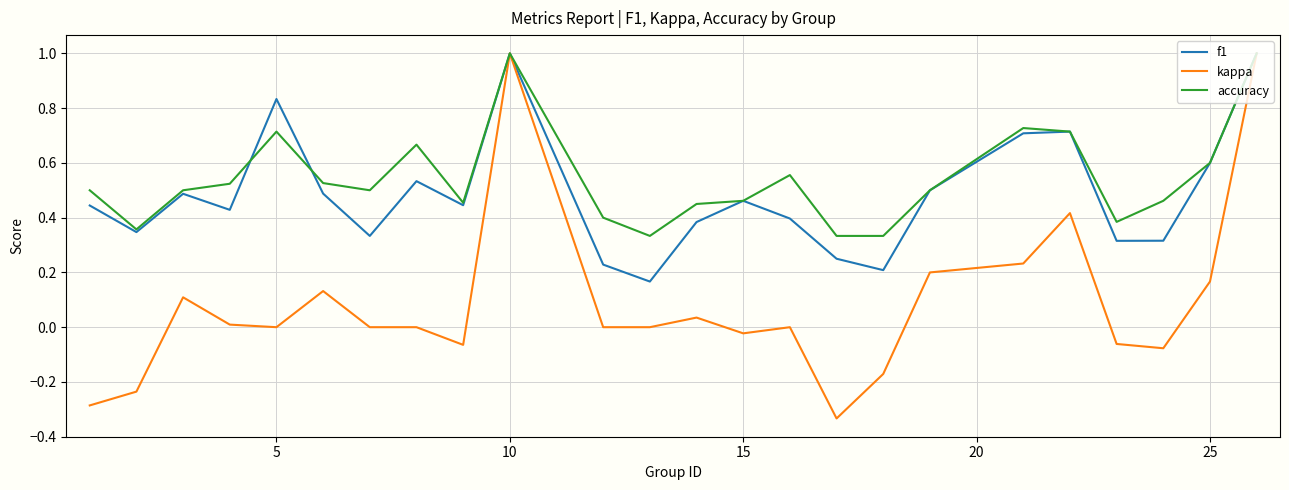

Which series has the widest spread of values?

kappa